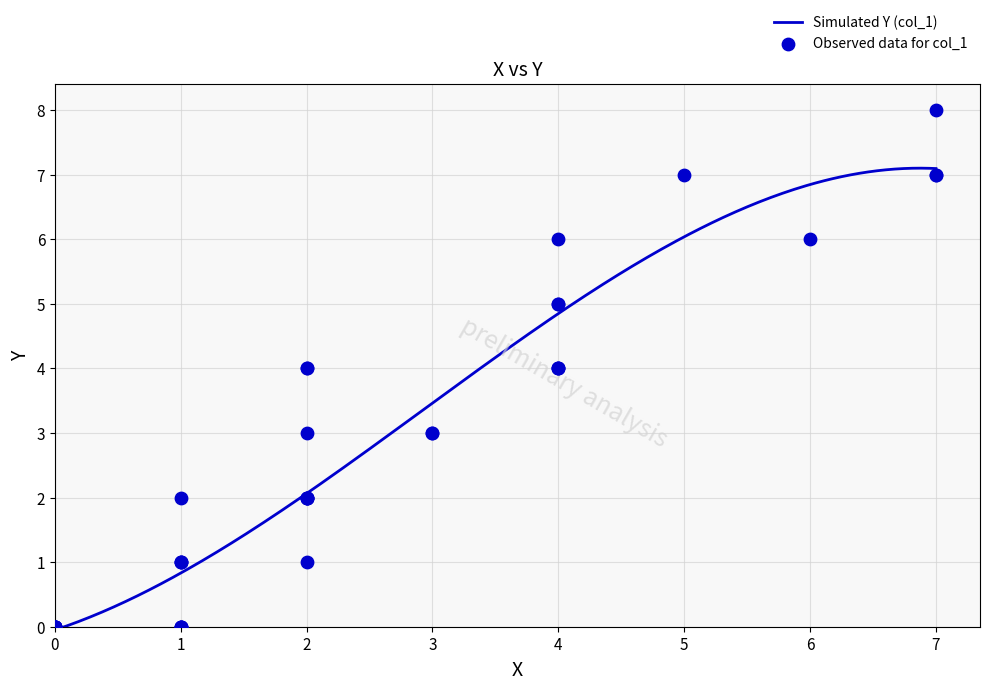

Between 20 and 18, which is larger?

18